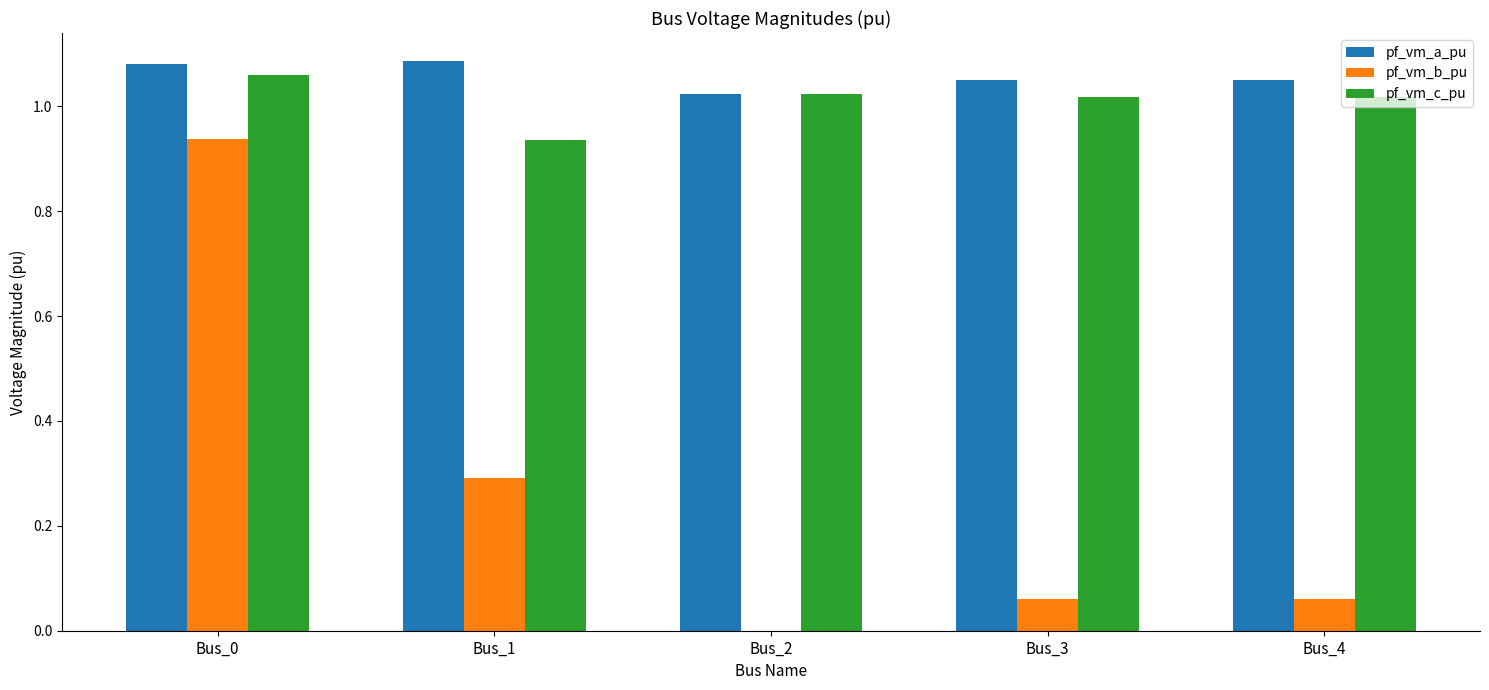

Is it true that pf_vm_b_pu equals 0.4 at Bus_0?

False